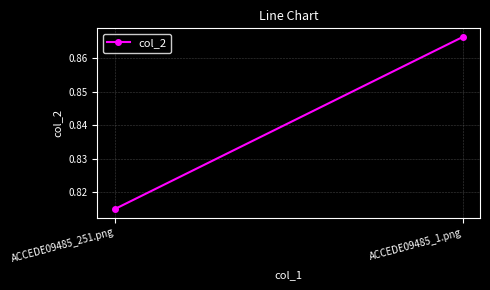

Which category has the highest value across all series?

ACCEDE09485_1.png